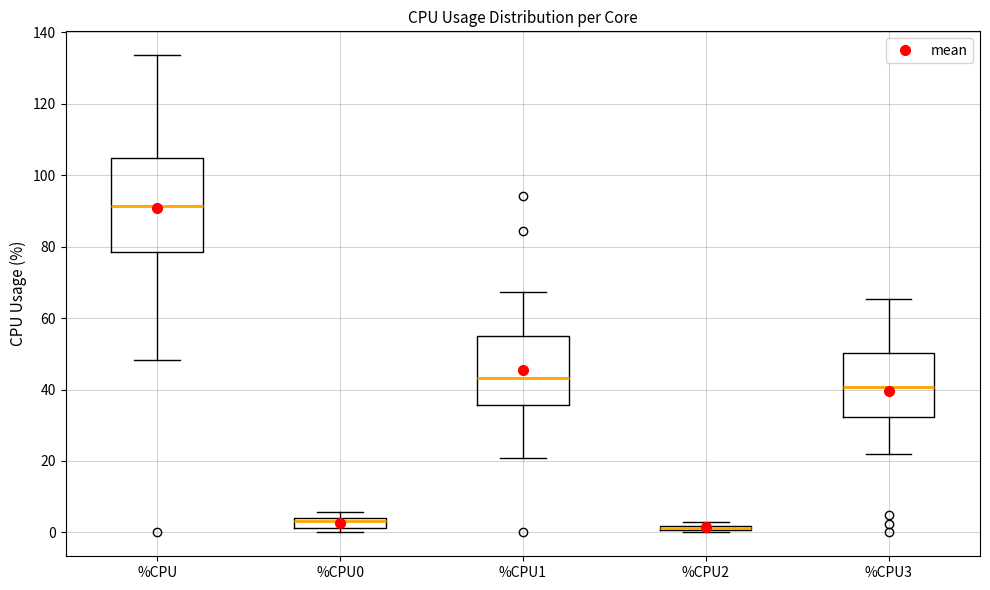

Which box is the tallest, from its lower edge to its upper edge?

%CPU